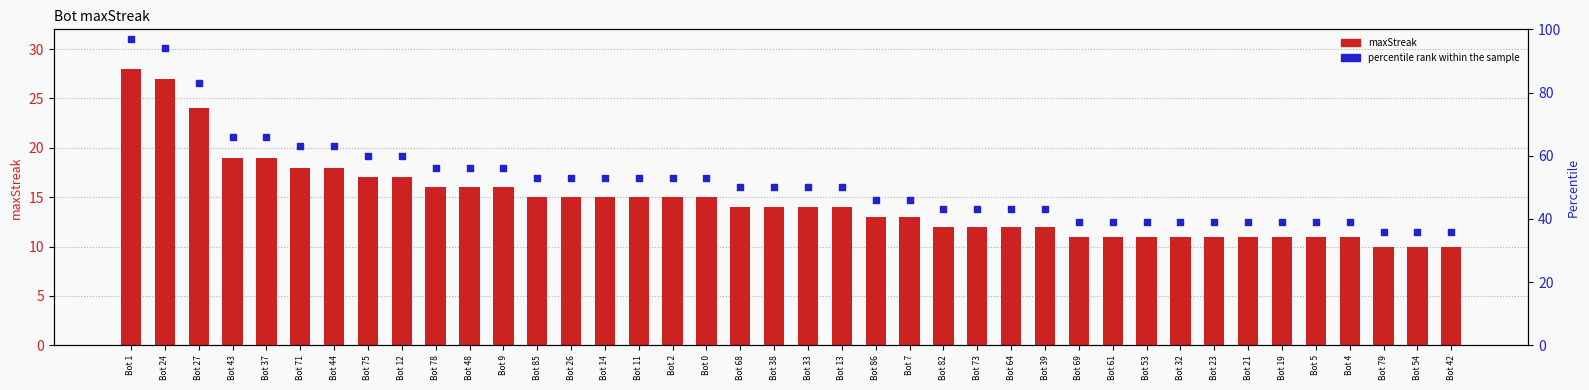

Which series has the largest total across all categories?

percentile rank within the sample